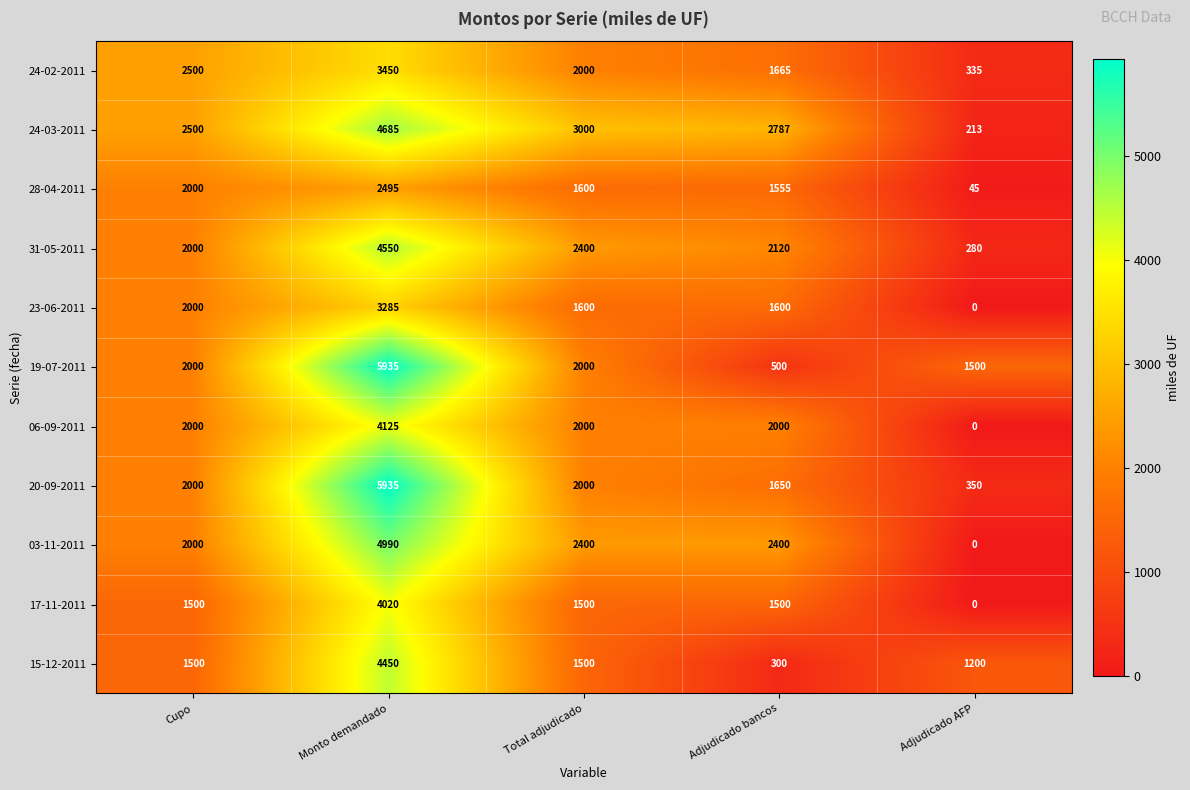

How many series are shown in this chart?

11